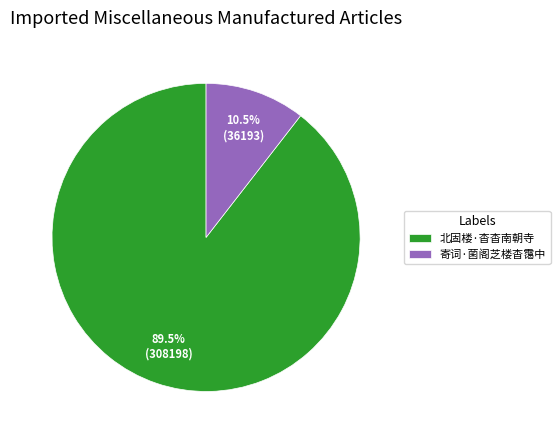

To the nearest percent, what is the average slice percentage?

50%